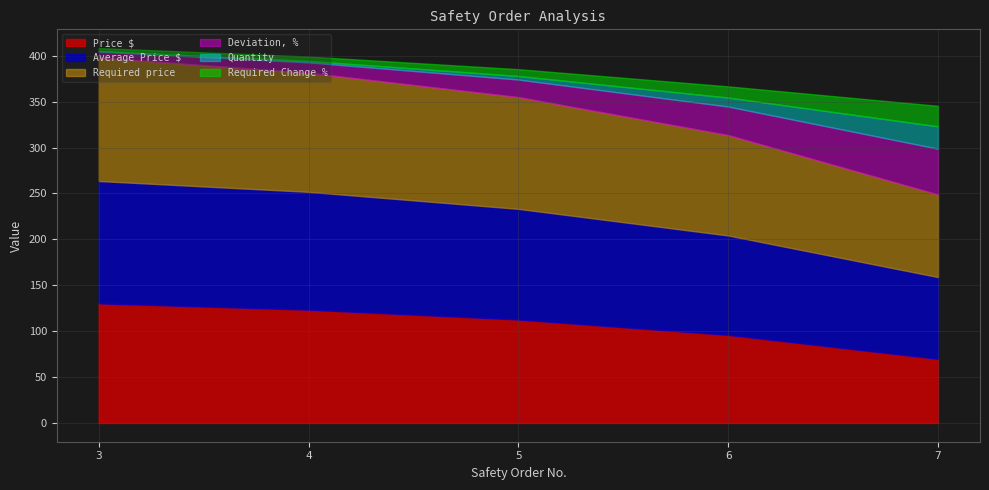

At which category is the sum across all series the highest?

3